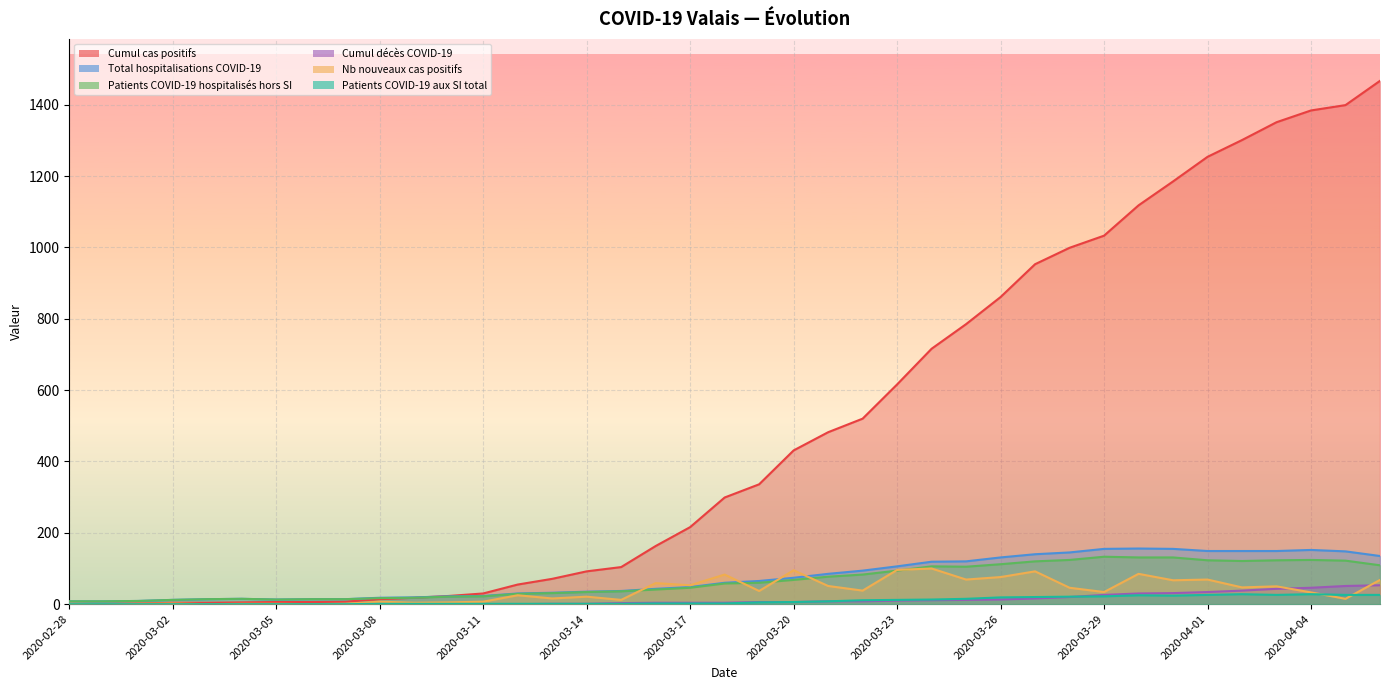

Does the chart display data point markers on the line(s)?

No